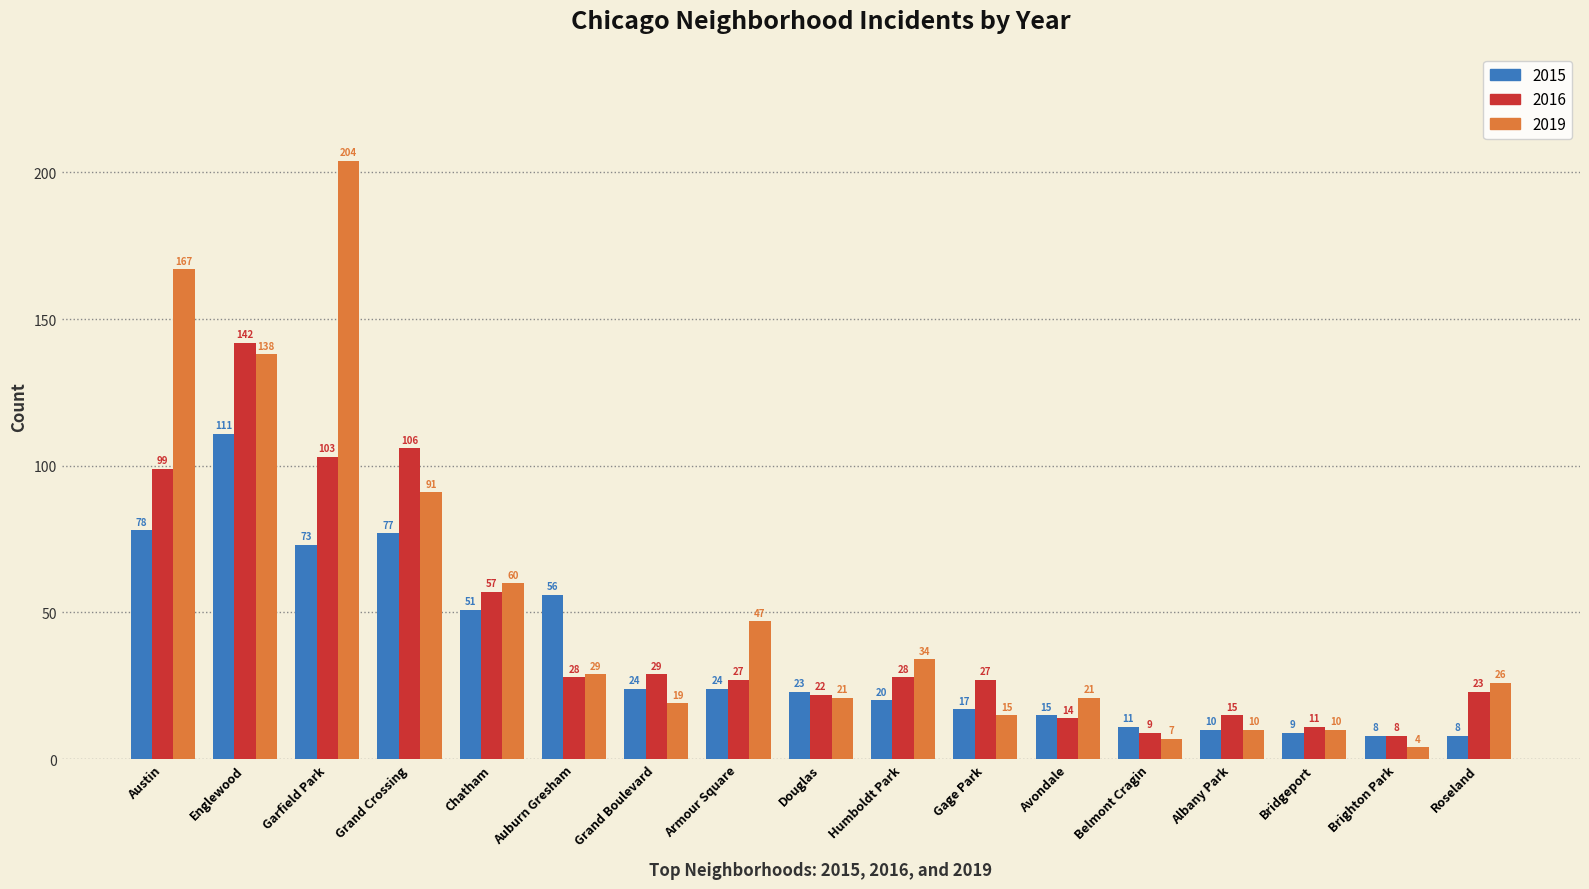

List the series in order of their peak value, lowest first.

2015, 2016, 2019